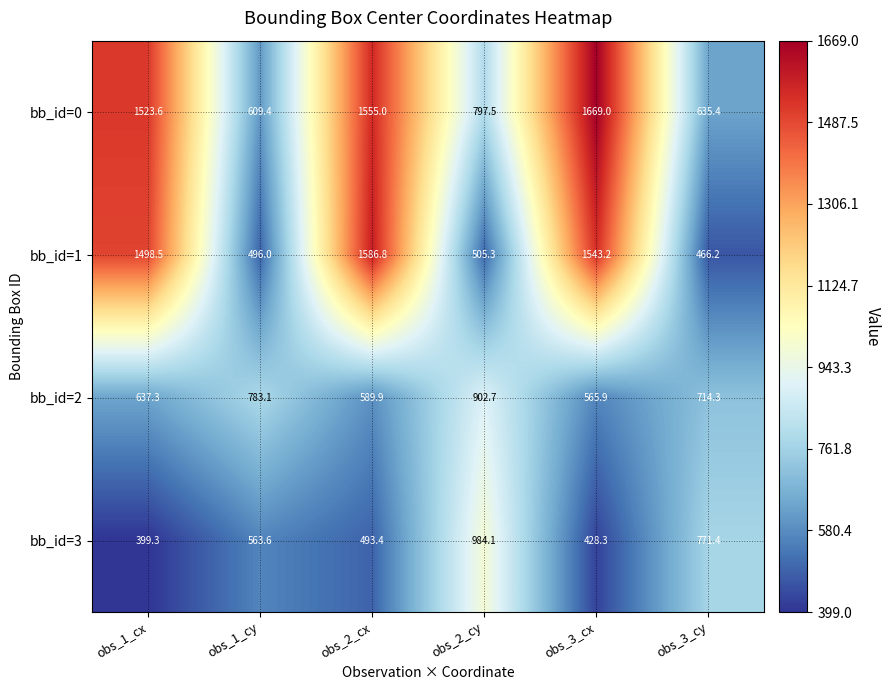

Is it true that bb_id=0 equals 2790.4 at obs_3_cx?

False